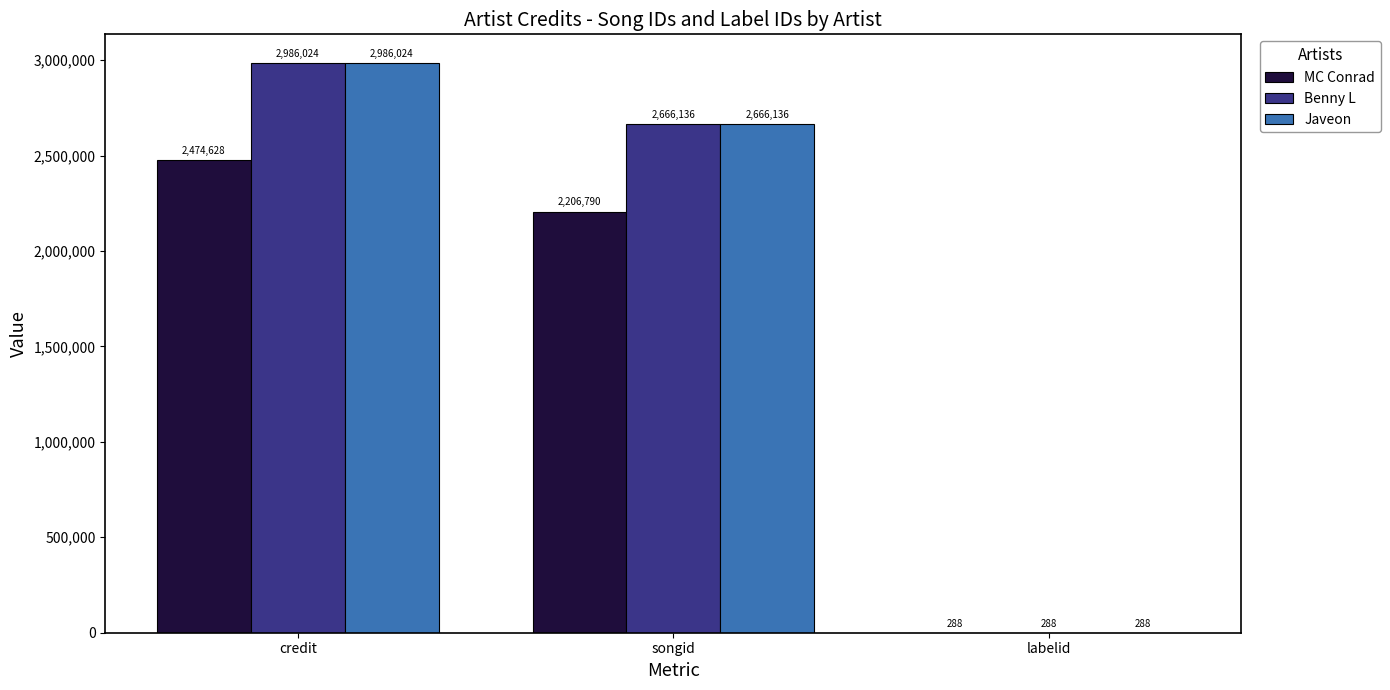

At which category is the sum across all series the highest?

credit